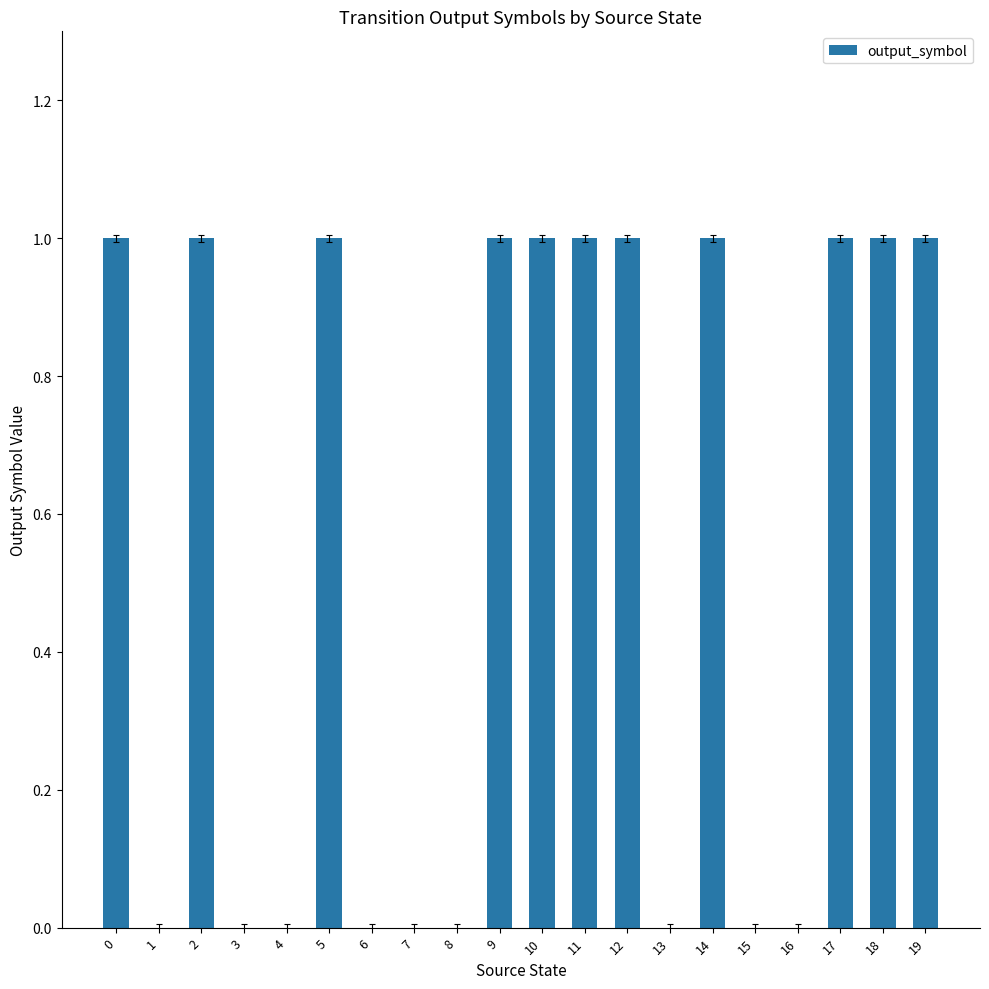

What is the sum of the values at 19 and 8?

1